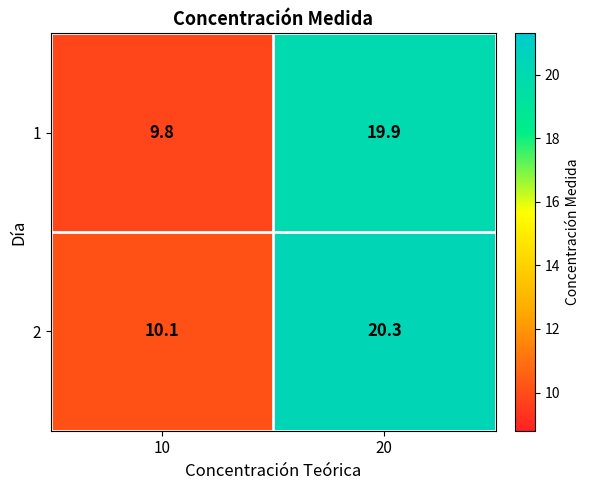

Is it true that 1 equals 9.8 at 10?

True